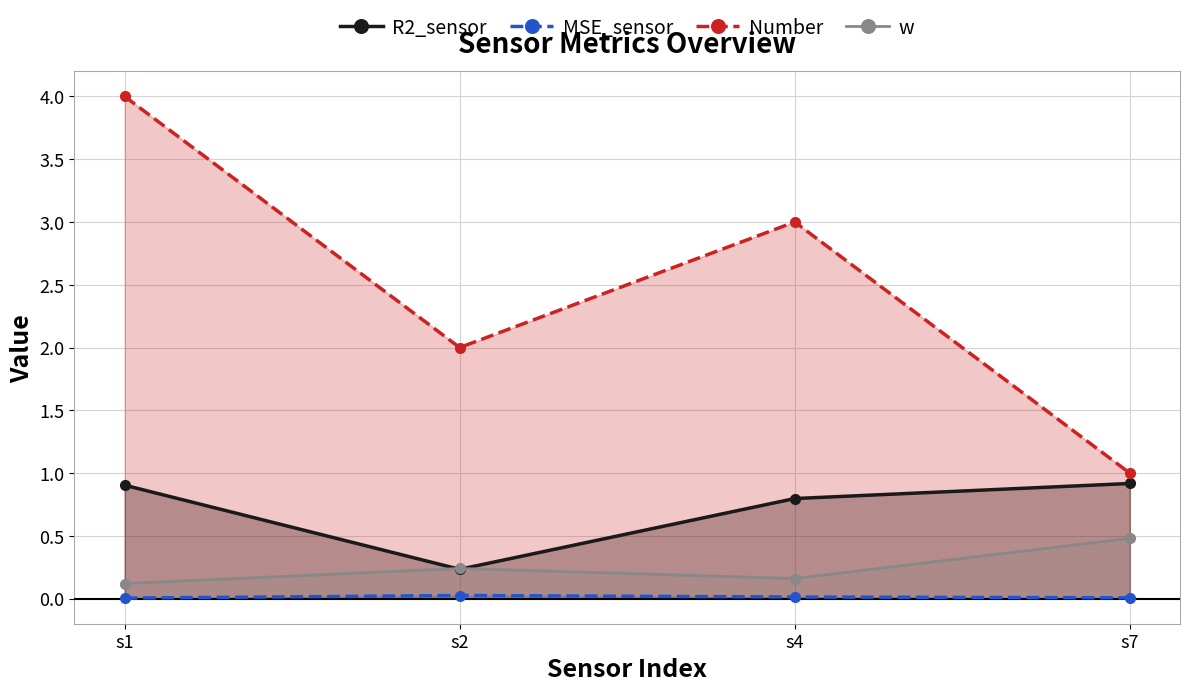

Between s2 and s4, which series saw the biggest shift?

Number